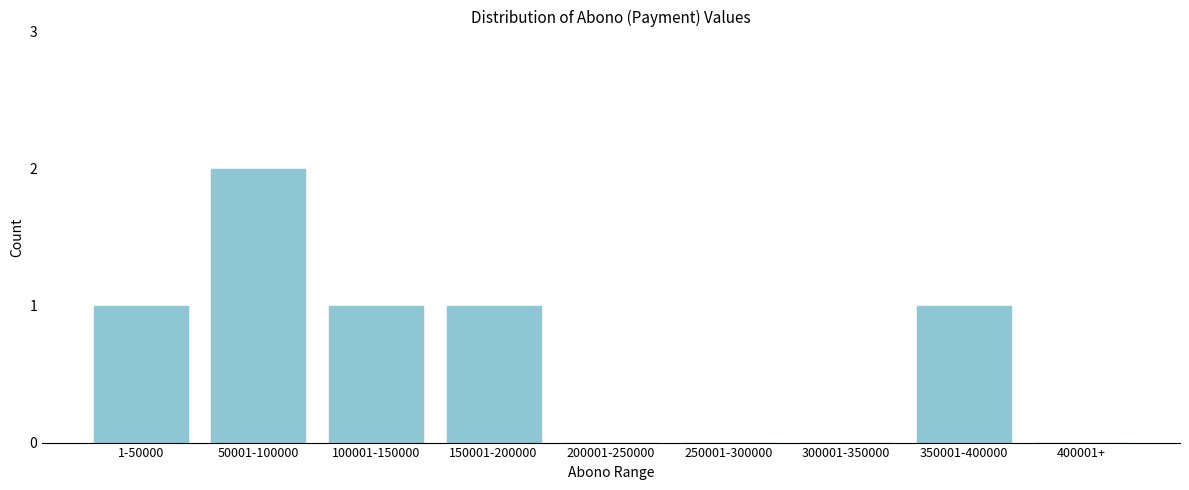

Reading left to right, list all the values displayed in this chart.

1-50000=1	50001-100000=2	100001-150000=1	150001-200000=1	200001-250000=0	250001-300000=0	300001-350000=0	350001-400000=1	400001+=0